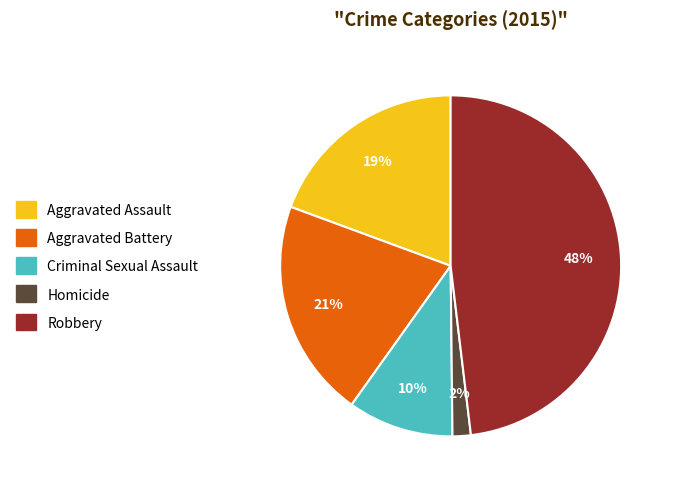

Which has a higher value, Homicide or Aggravated Battery?

Aggravated Battery